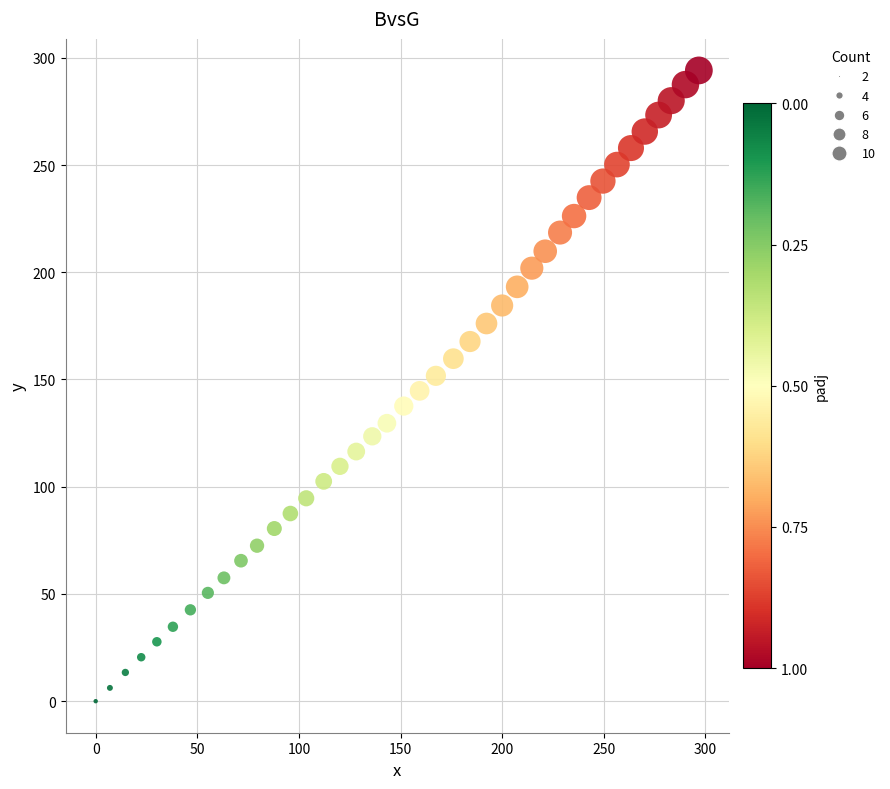

What is the range of X values (max minus min)?

296.8